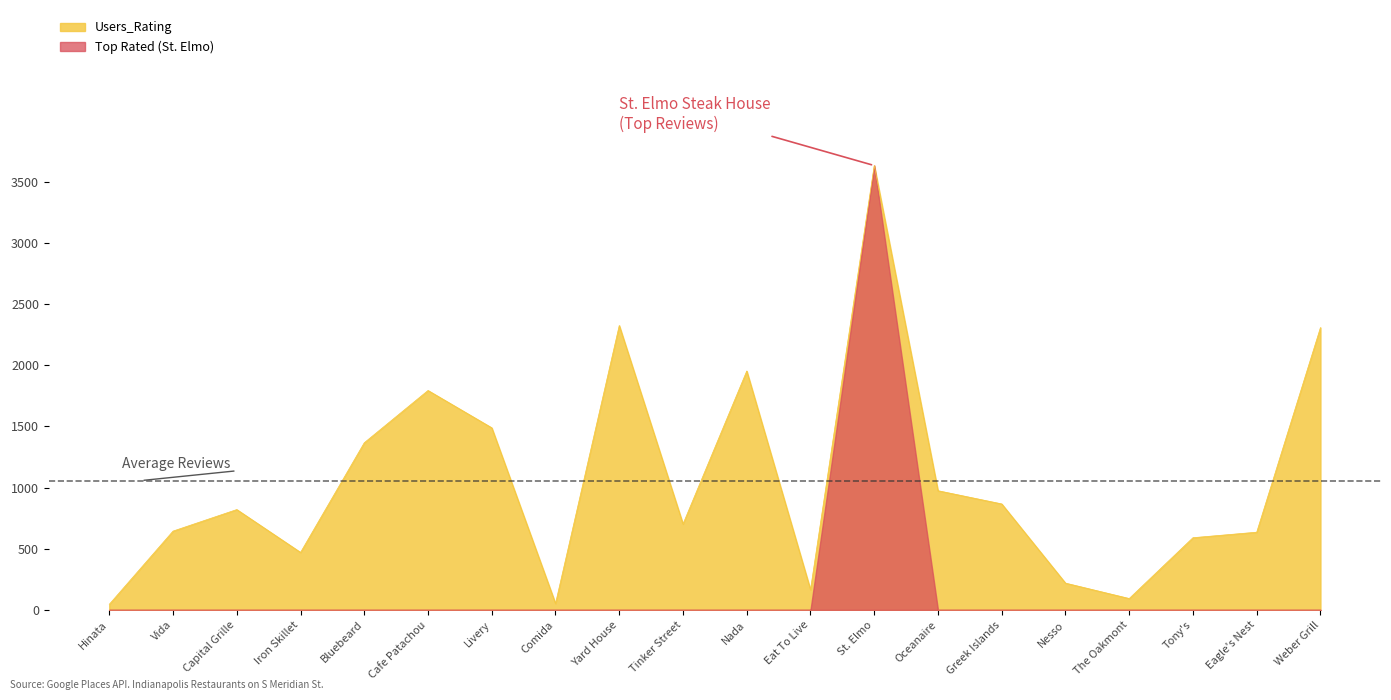

What is the difference between the highest and lowest values at Eat To Live?

165